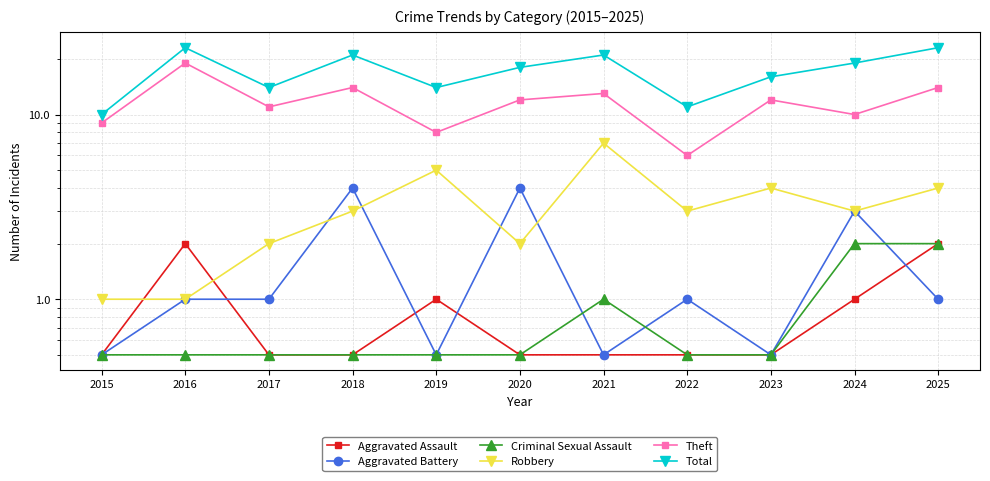

Which series ends up on top after the final intersection of Aggravated Assault and Robbery?

Robbery